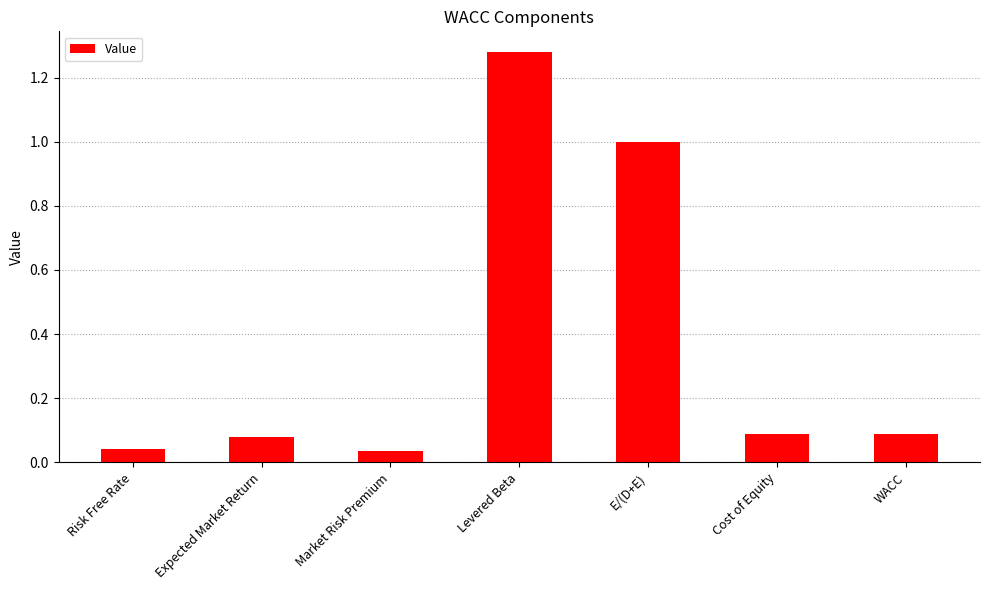

What is the difference between the values at Levered Beta and Expected Market Return?

1.2